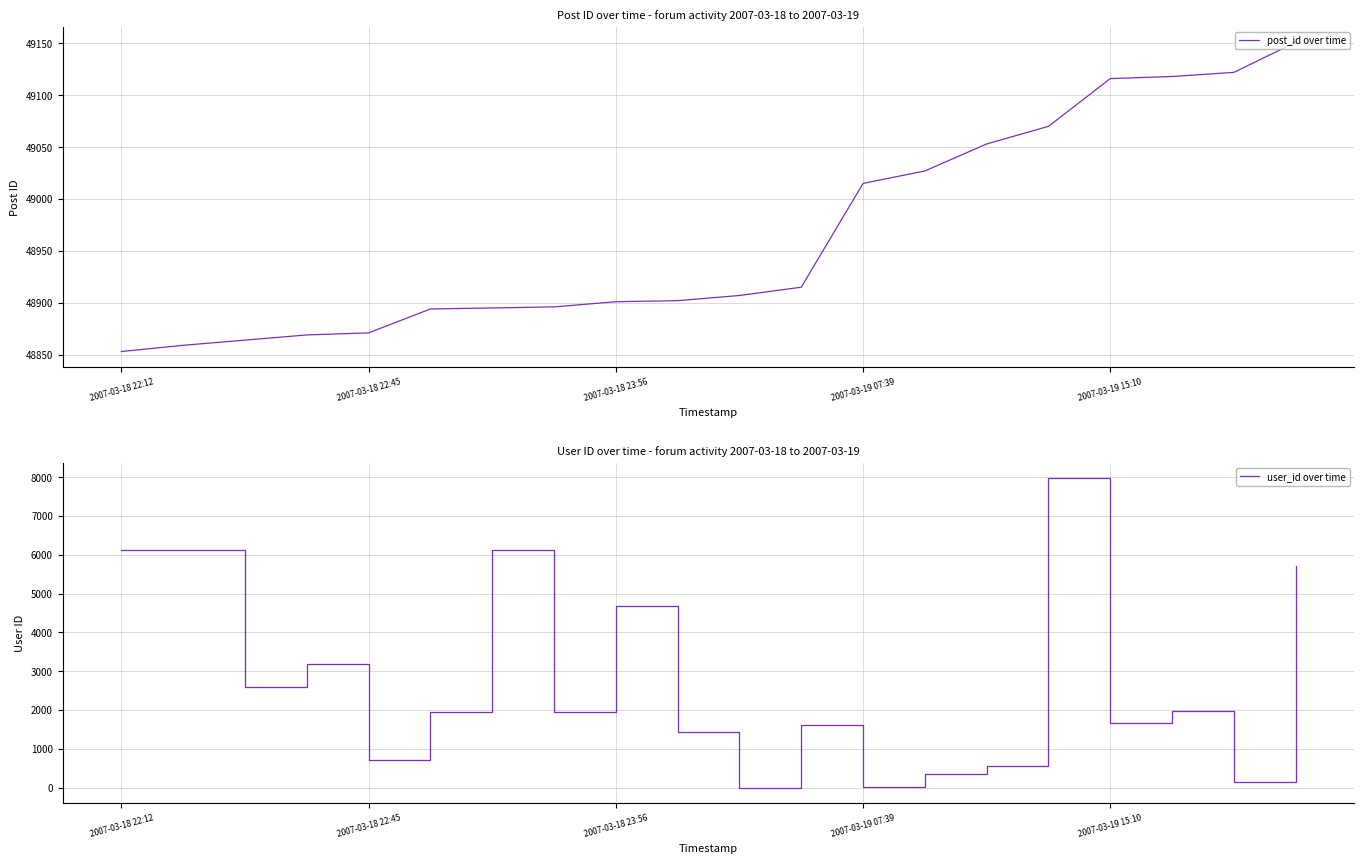

True or false: user_id over time has a value of 0 at 10.

True